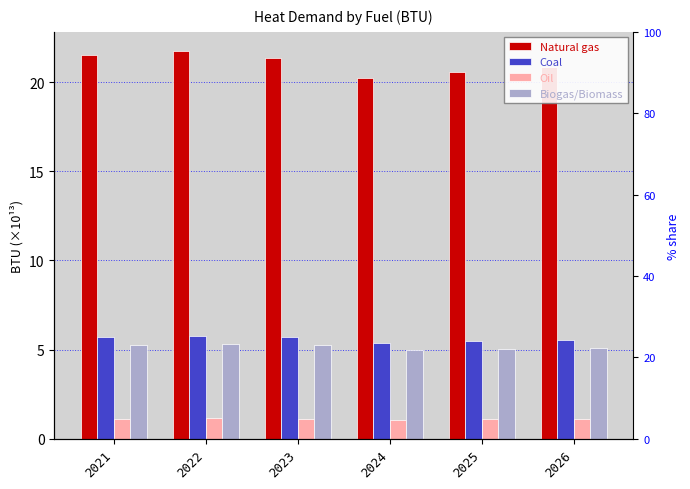

Which has a higher value, 2024 or 2022?

2022